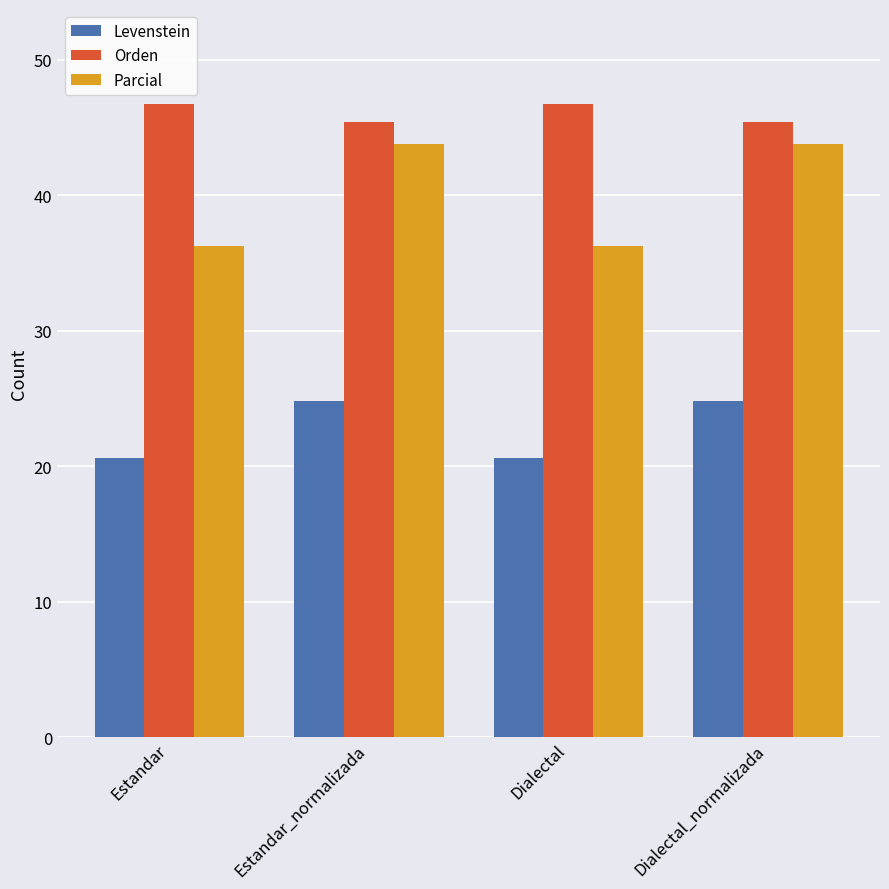

How many distinct data groups are displayed?

3